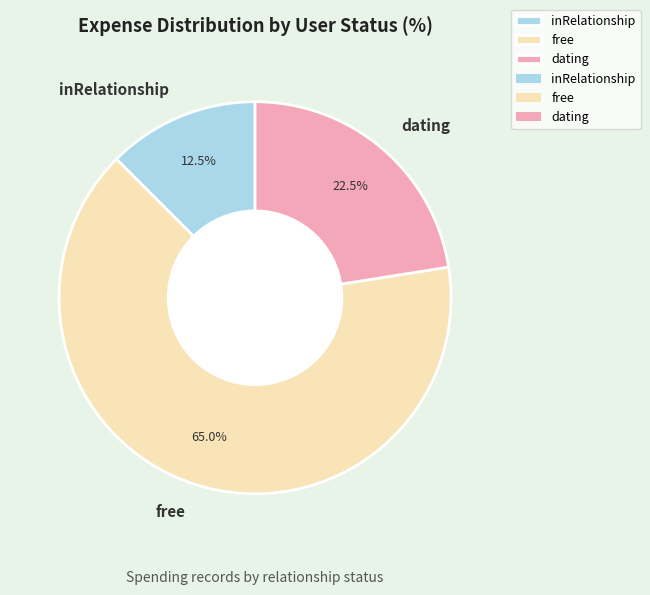

Count the number of slices in the pie.

3